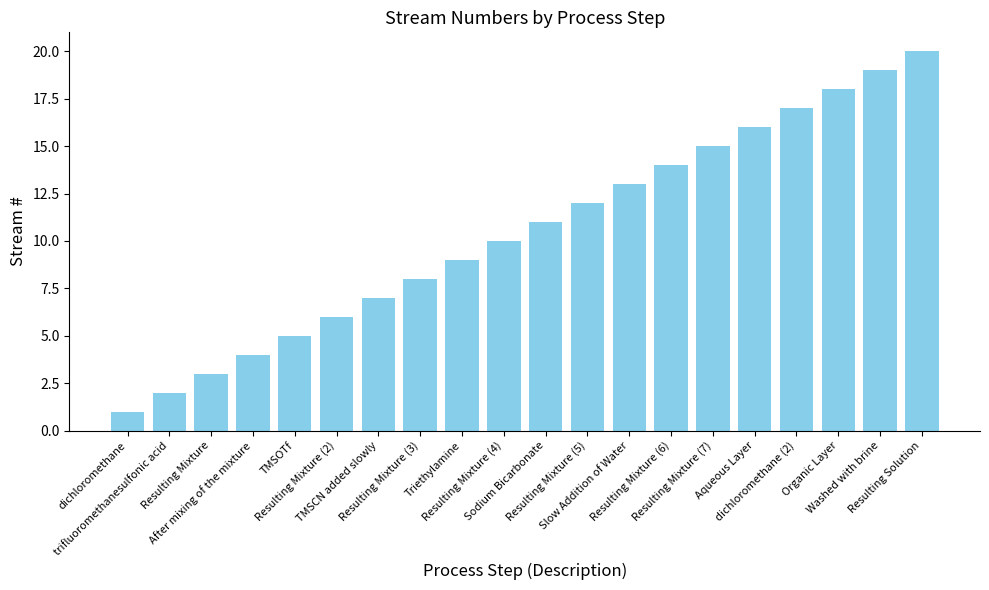

What position from the left is Washed with brine?

19